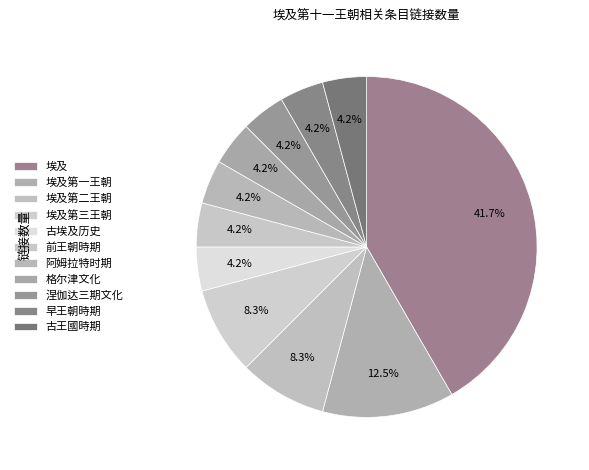

Rank the categories by value from highest to lowest.

埃及, 埃及第一王朝, 埃及第二王朝, 埃及第三王朝, 古埃及历史, 前王朝時期, 阿姆拉特时期, 格尔津文化, 涅伽达三期文化, 早王朝時期, 古王國時期